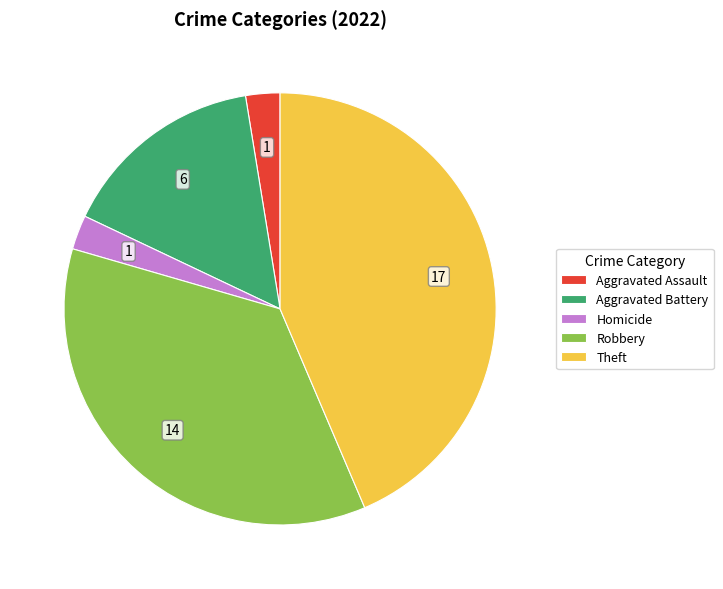

Which has a higher value, Aggravated Assault or Theft?

Theft